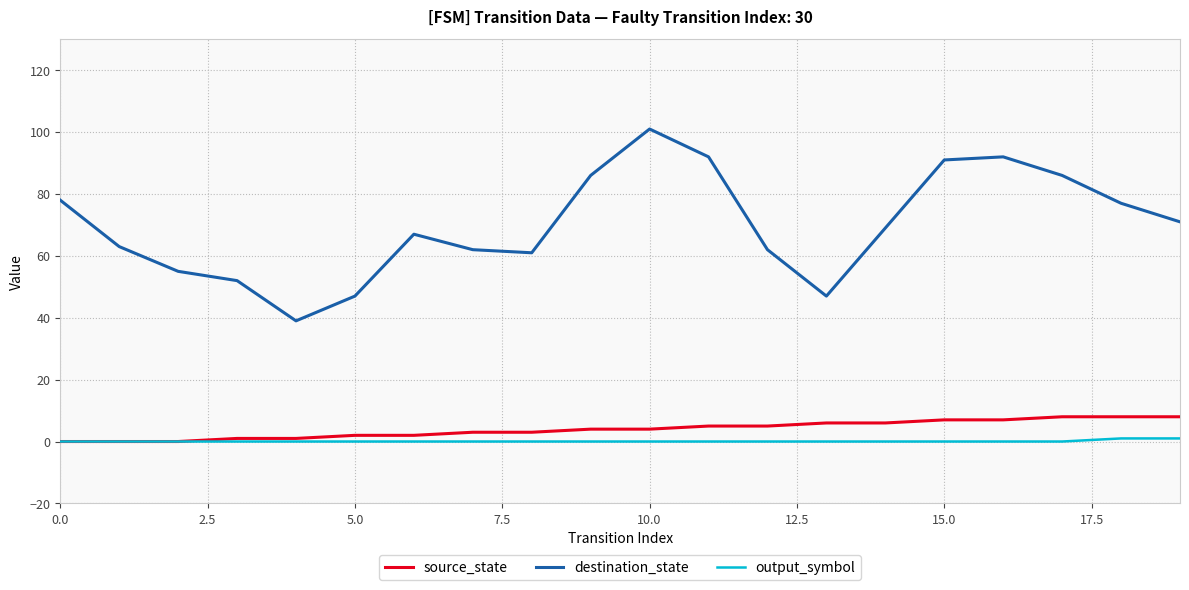

Rank the series by their maximum value, from lowest to highest.

output_symbol, source_state, destination_state